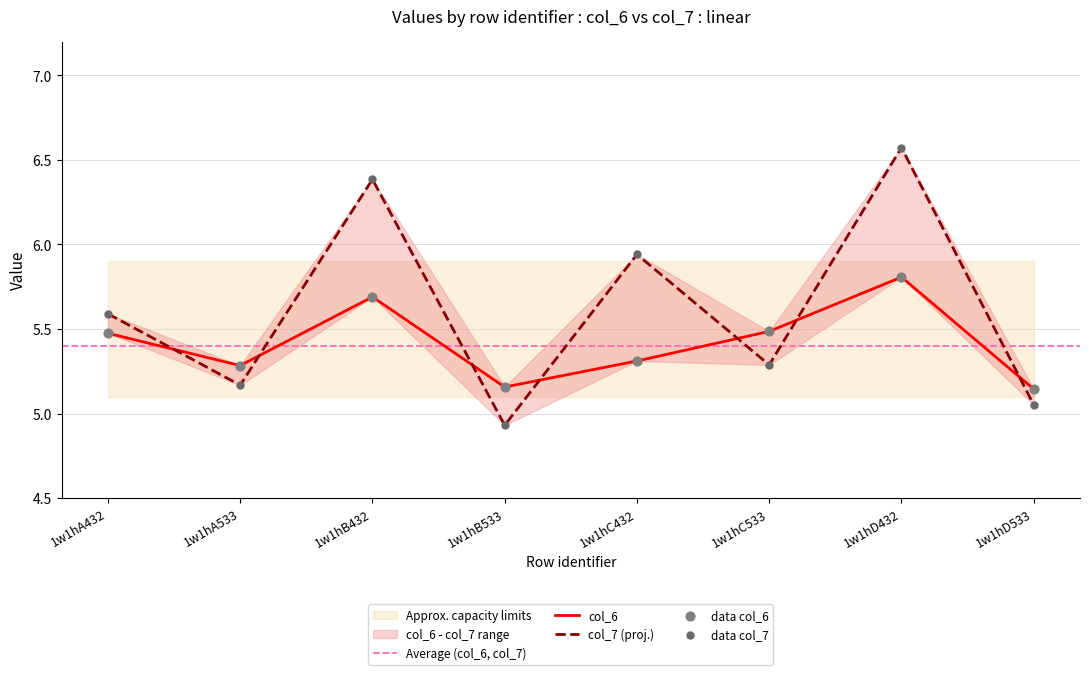

At which category is the sum across all series the highest?

1w1hD432